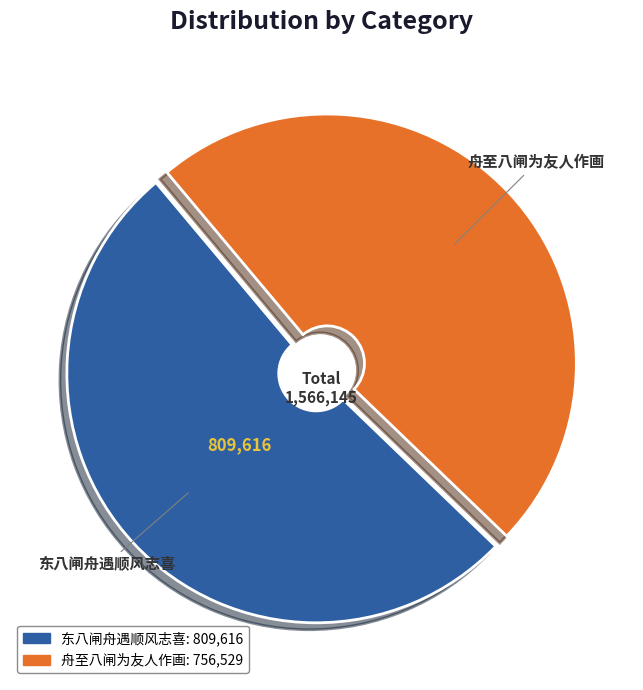

Which category accounts for the majority?

东八闸舟遇顺风志喜